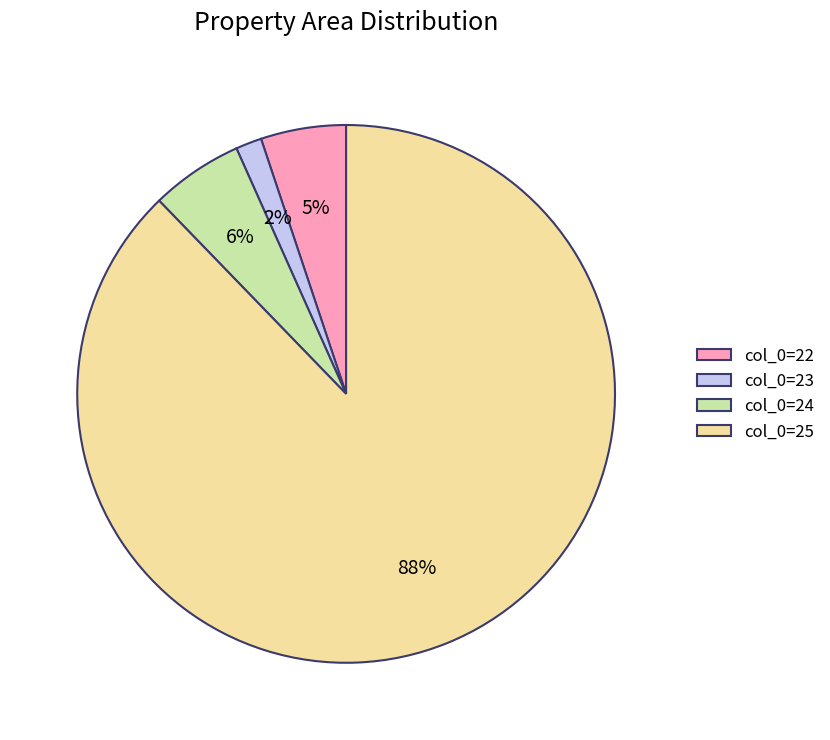

Does any single category account for the majority?

Yes